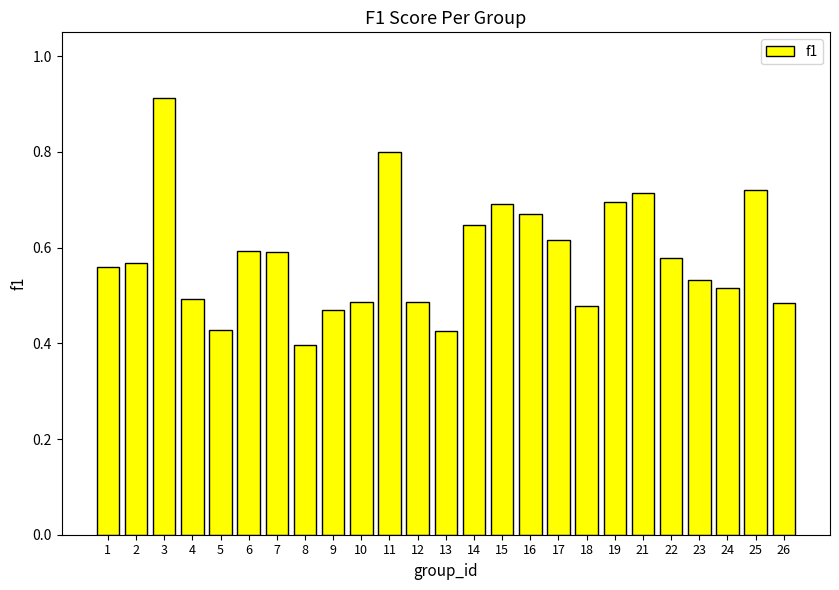

Which category has the highest value across all series?

3